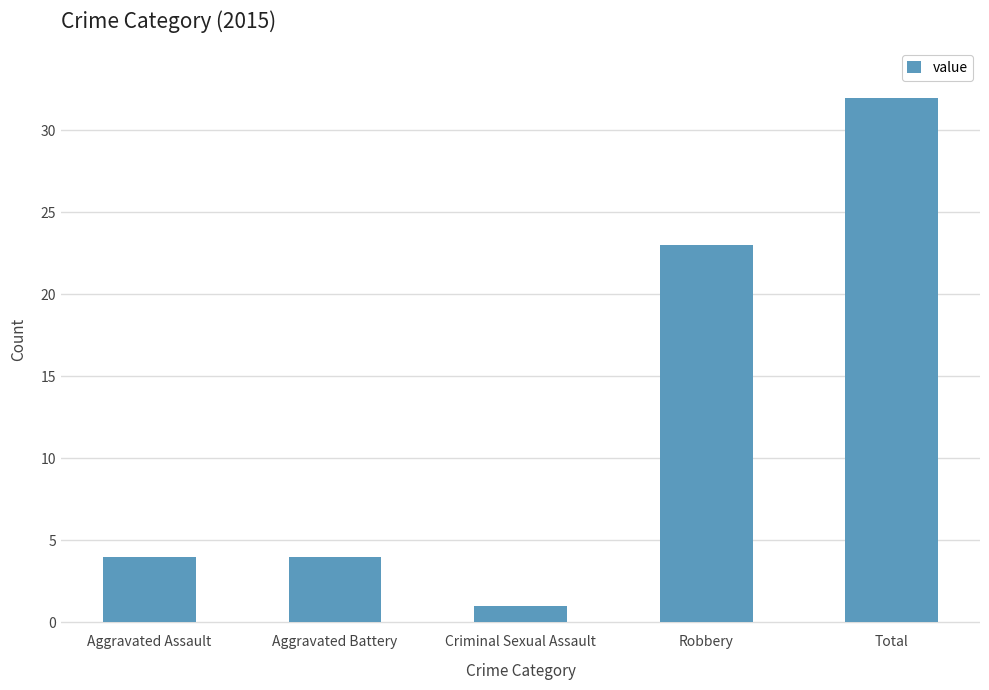

Reading right to left, list all the values displayed in this chart.

32	23	1	4	4